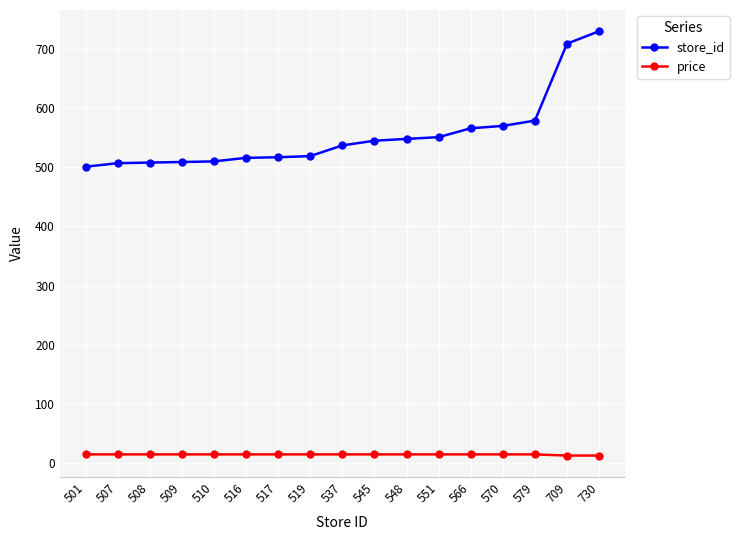

Which category has the highest value in the store_id series?

730